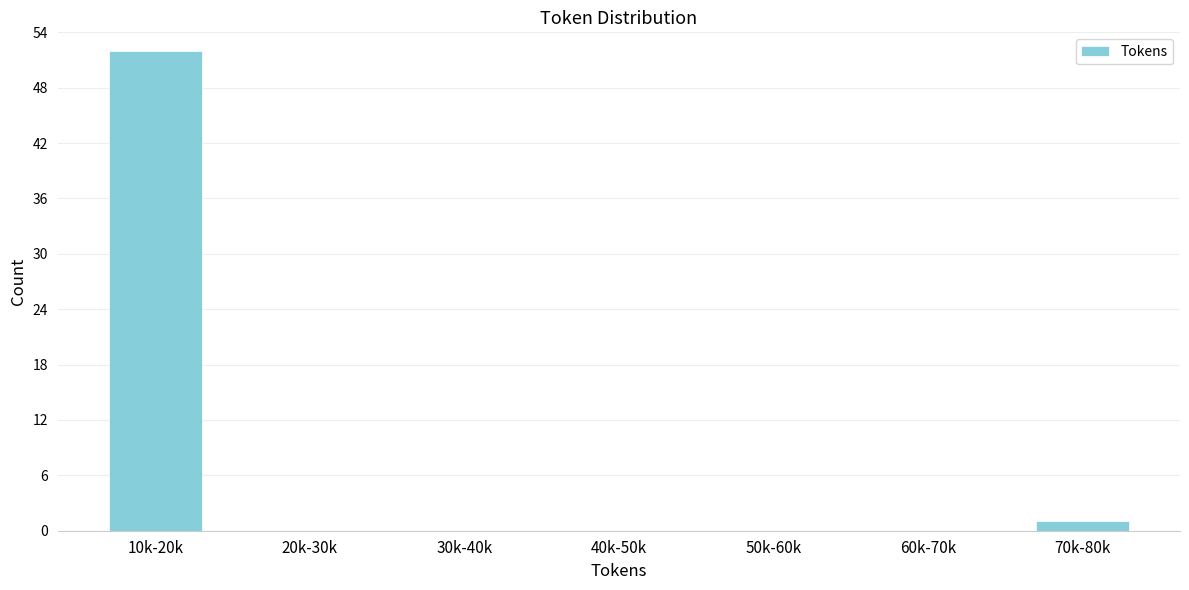

Reading left to right, what are all the values shown in this chart?

10k-20k=52	20k-30k=0	30k-40k=0	40k-50k=0	50k-60k=0	60k-70k=0	70k-80k=1